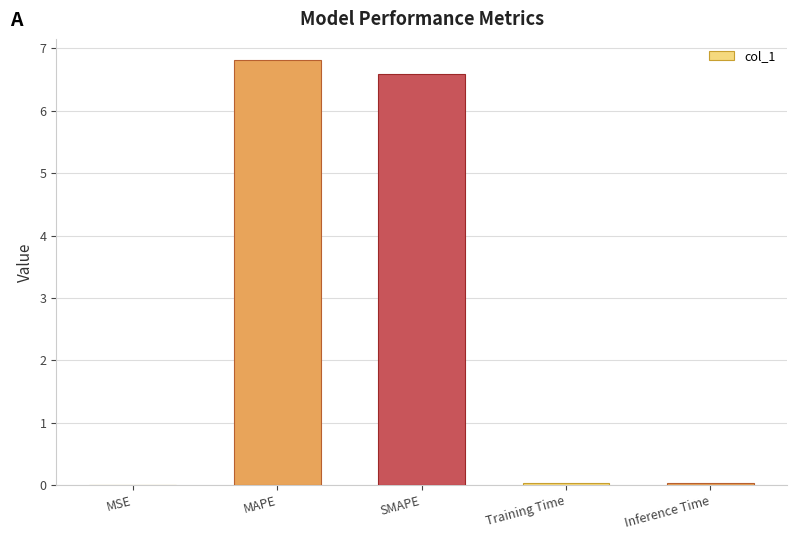

What value does the data have at SMAPE?

6.6